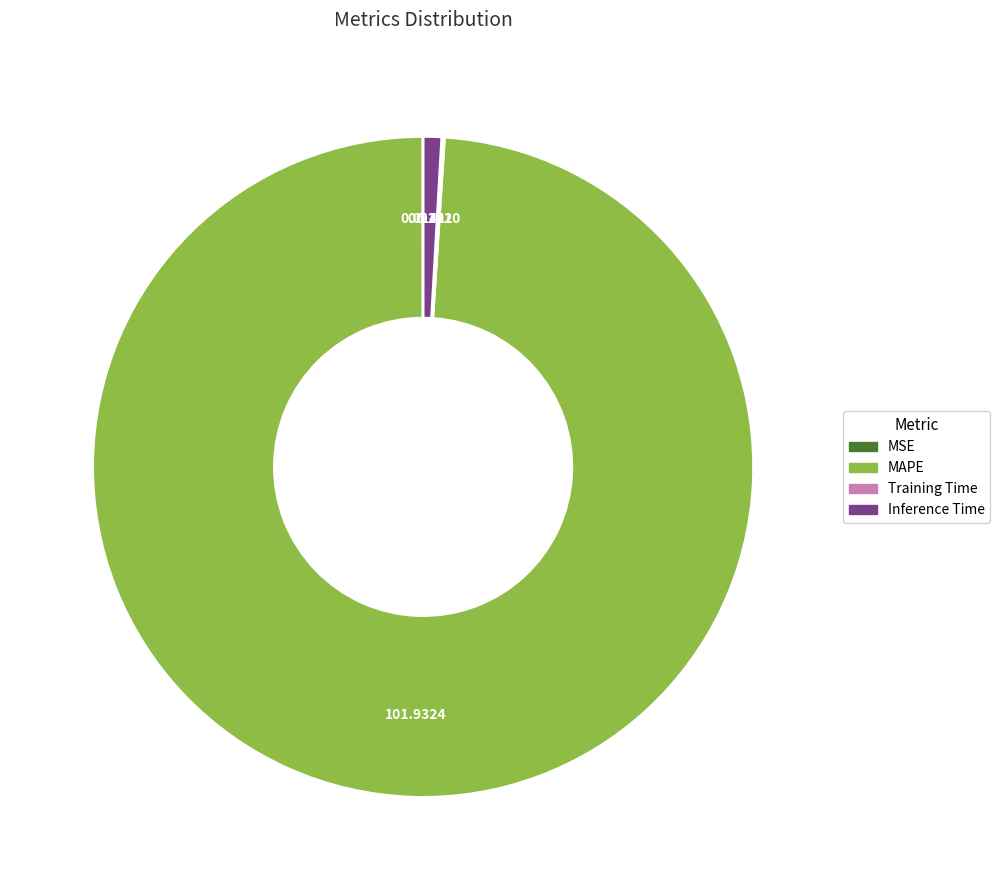

The Inference Time slice represents 11% of the pie. True or false?

False